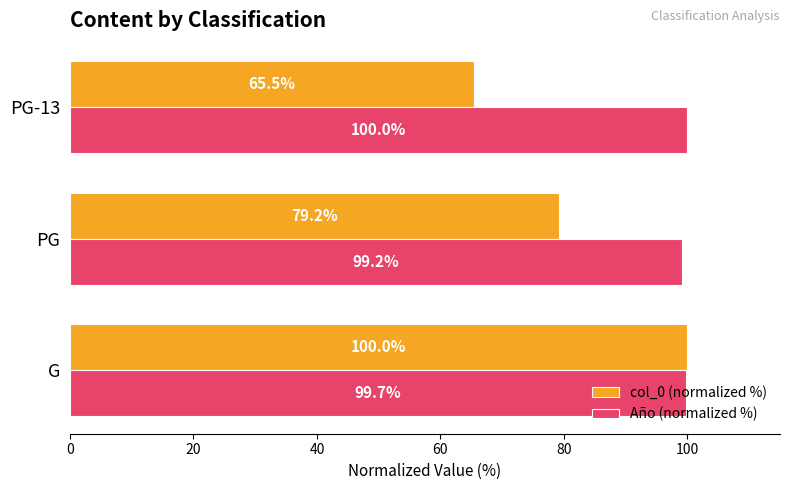

Rank the series by their average value, from lowest to highest.

col_0 (normalized %), Año (normalized %)